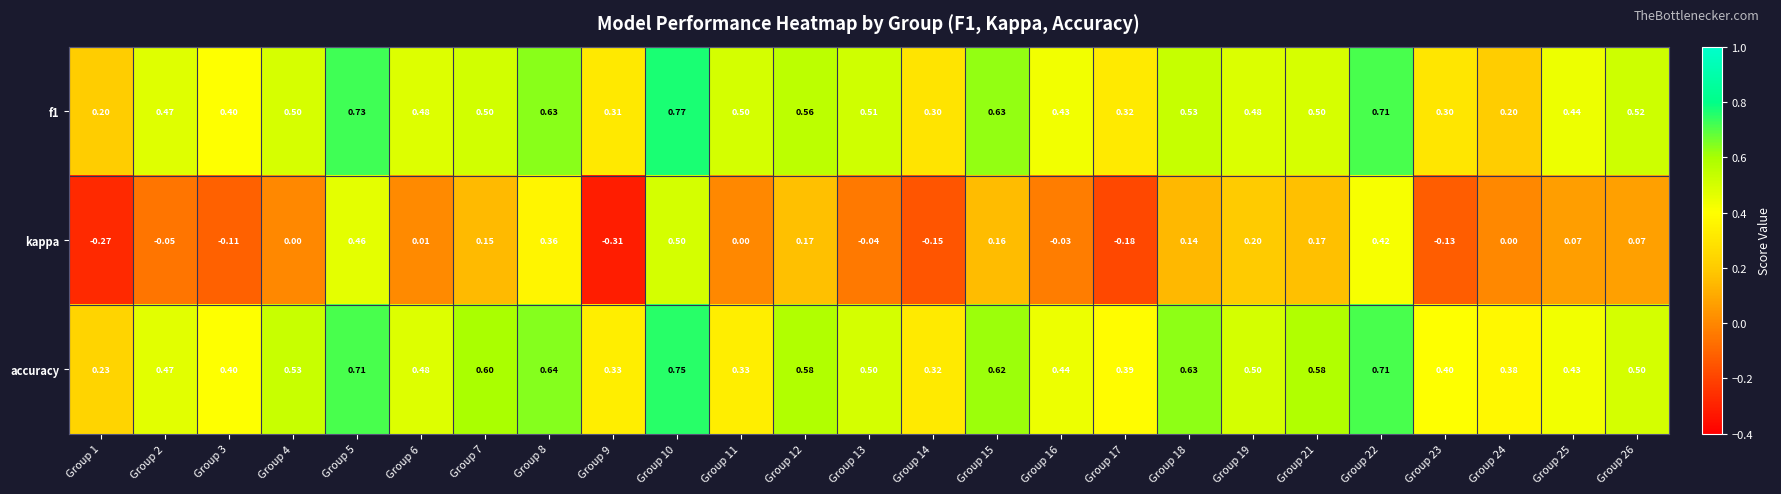

Rank the series by their maximum value, from lowest to highest.

kappa, accuracy, f1